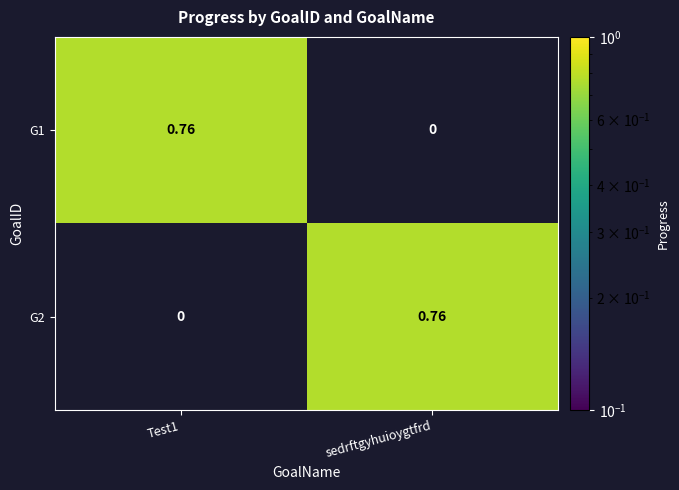

Which category has the highest value in the G2 series?

sedrftgyhuioygtfrd